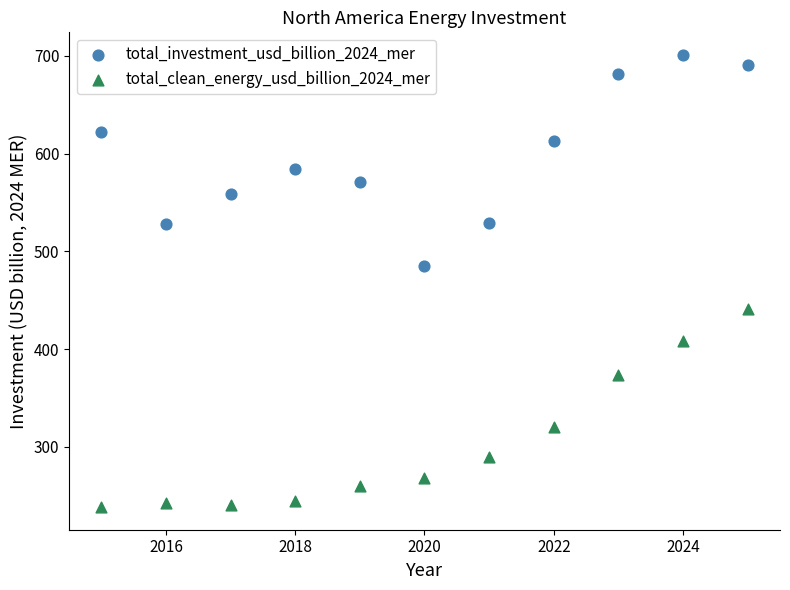

What is the X range (max minus min) for the scatter plot?

10.0